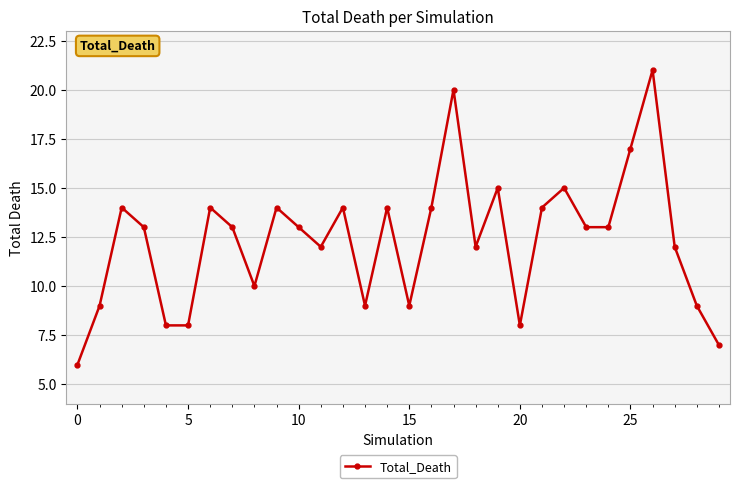

What is the difference between the second highest and minimum values?

14